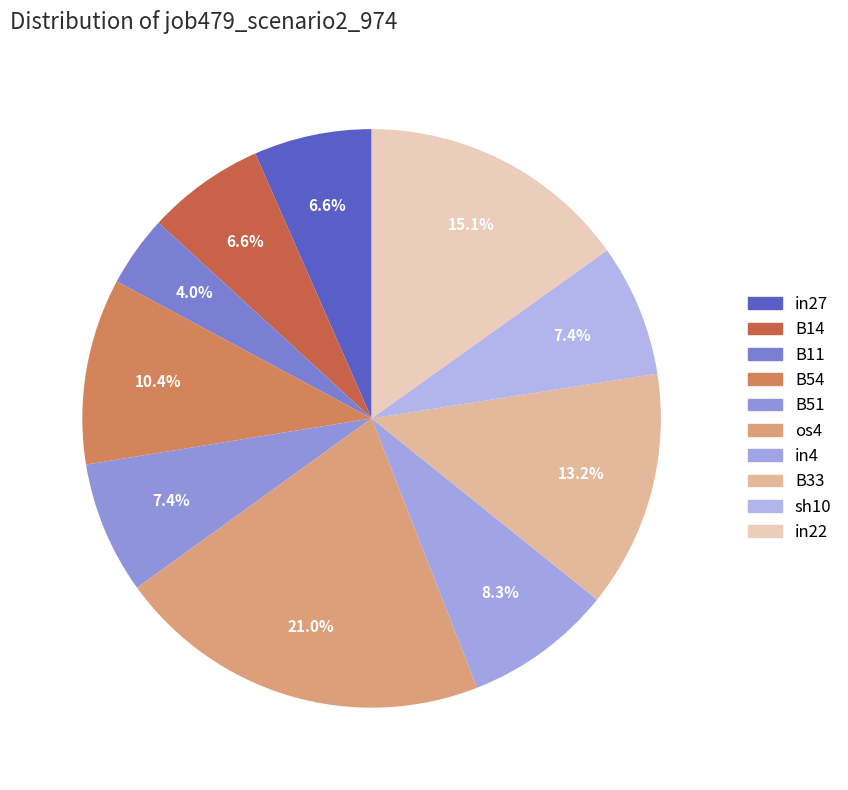

What percentage is the in4 slice, to the nearest percent?

8%